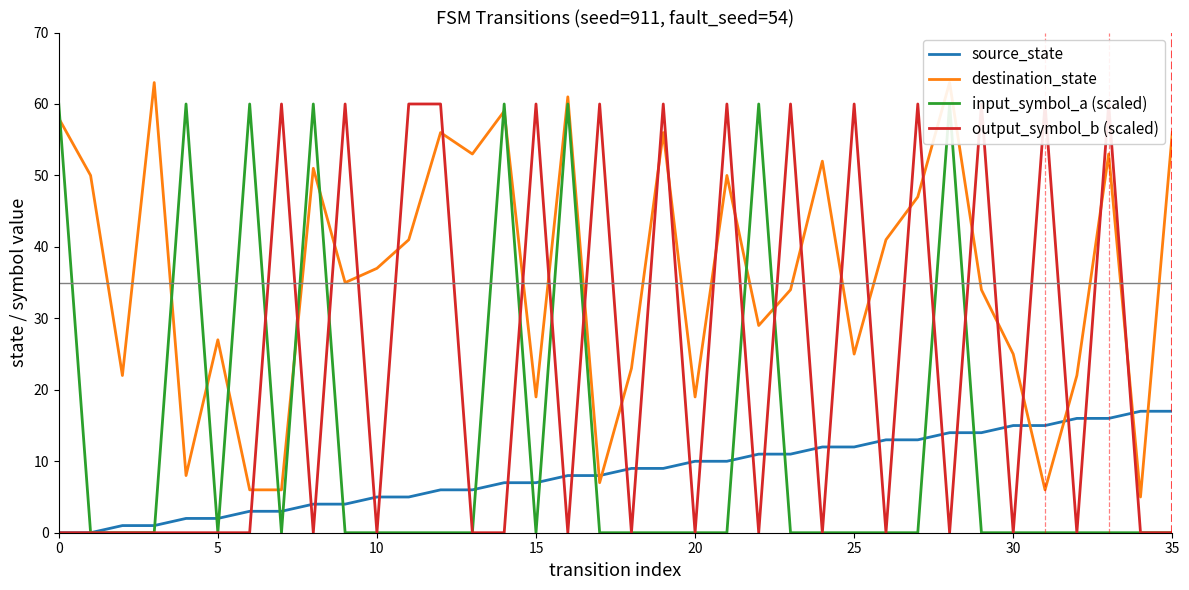

What are all the series names shown in the legend?

source_state, destination_state, input_symbol_a (scaled), output_symbol_b (scaled)